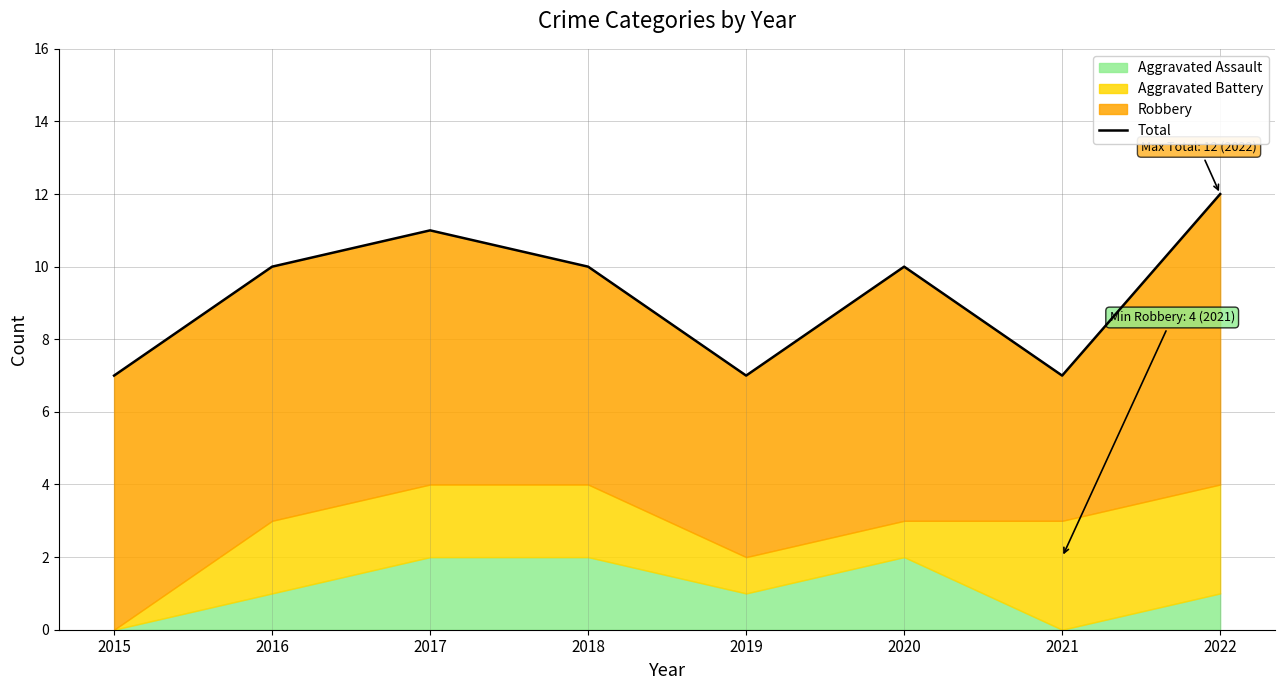

What is the value of the 5th point from the left?

7